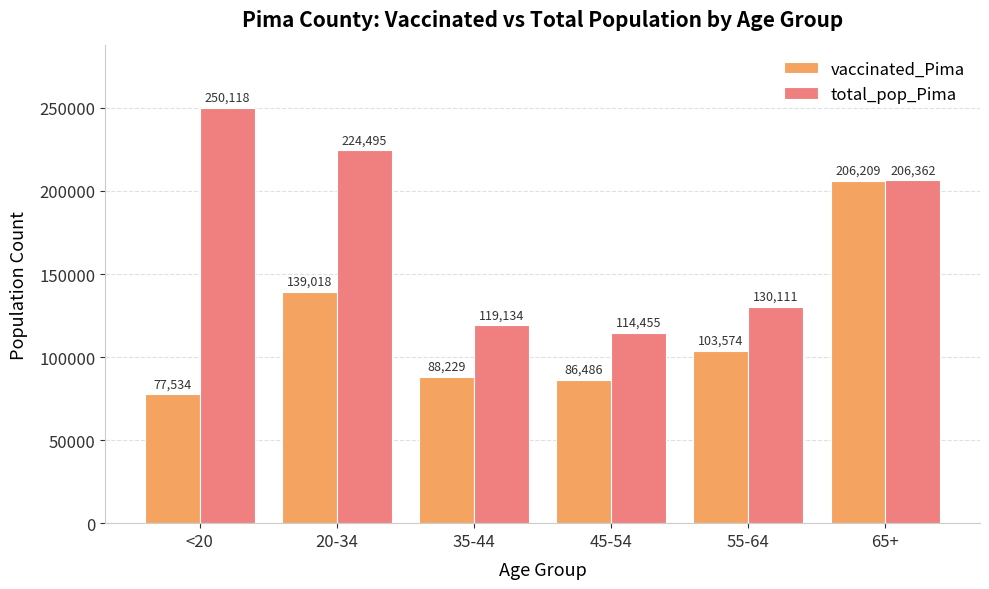

Rank the series by their maximum value, from highest to lowest.

total_pop_Pima, vaccinated_Pima